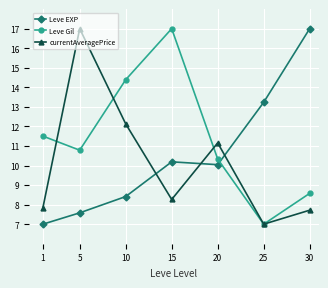

How many interior local peaks does the currentAveragePrice series have?

2